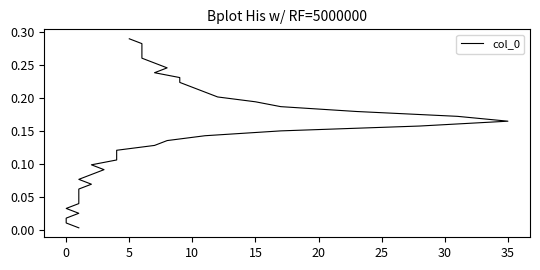

What is the average value?

0.1